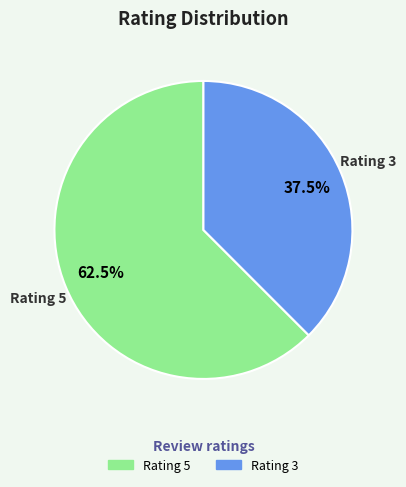

What portion of the pie excludes Rating 5?

37.5%